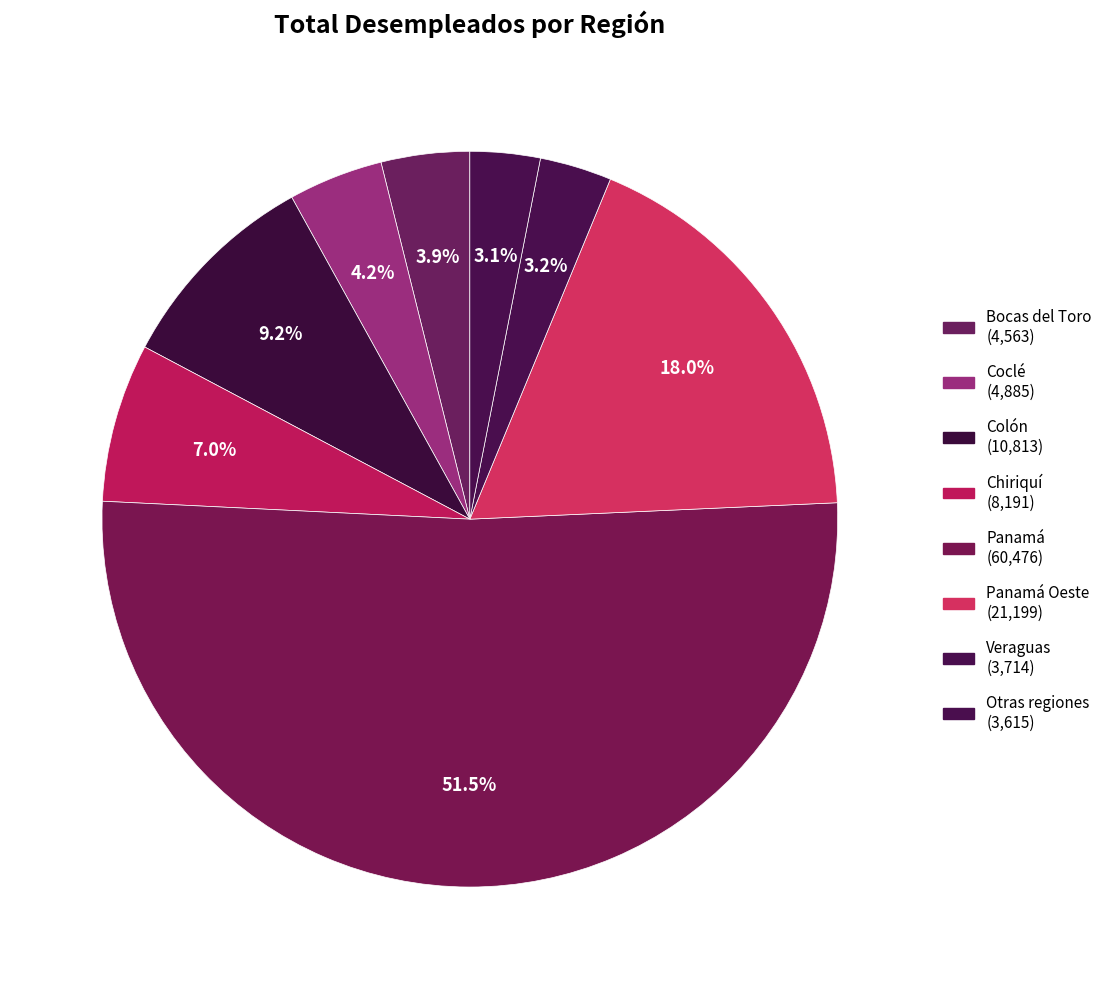

Count the number of slices in the pie.

8